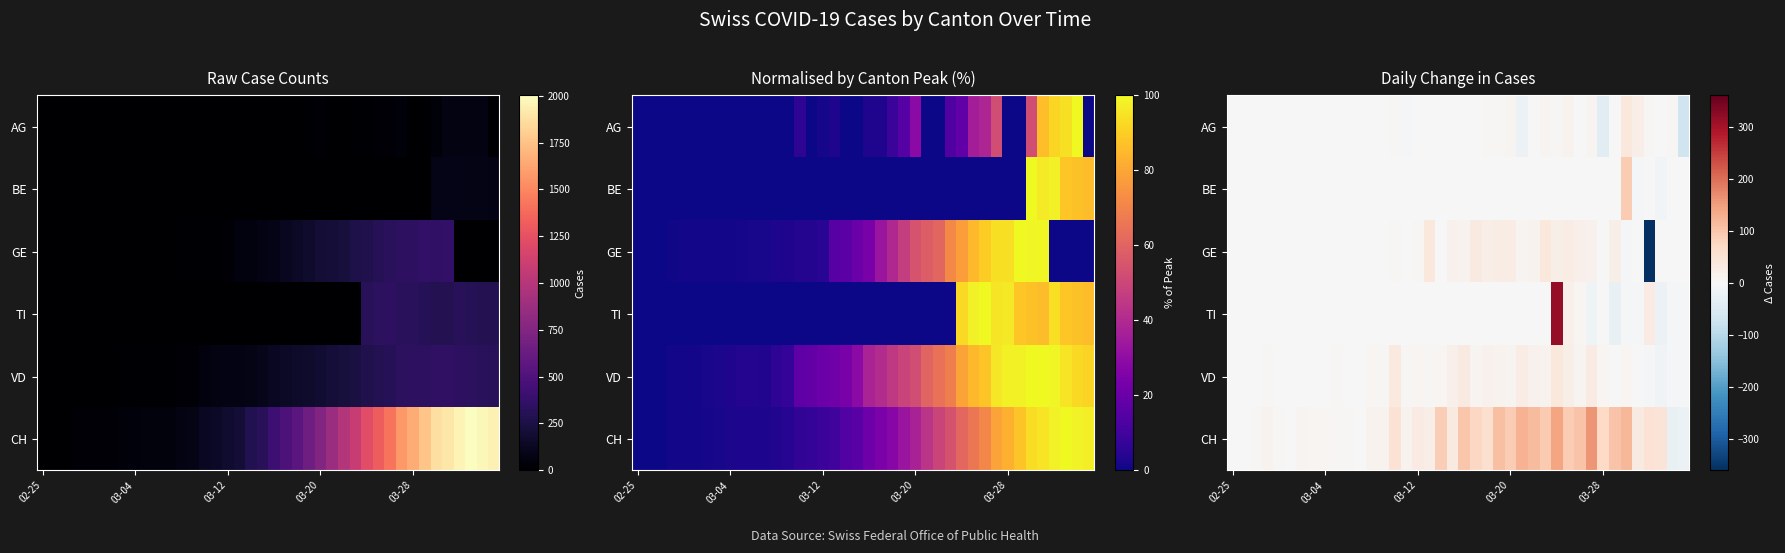

At how many categories does at least one series exceed -40?

40